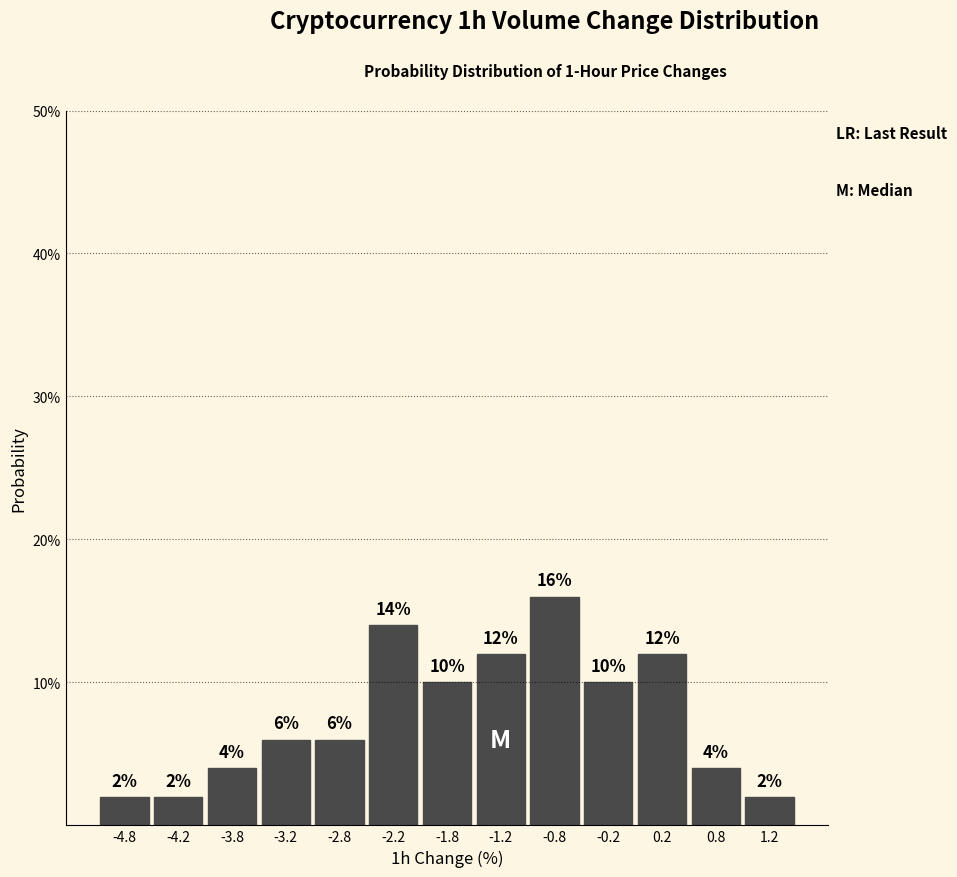

How tall is the bar that spans -5.0 to -4.5 on the x-axis?

2